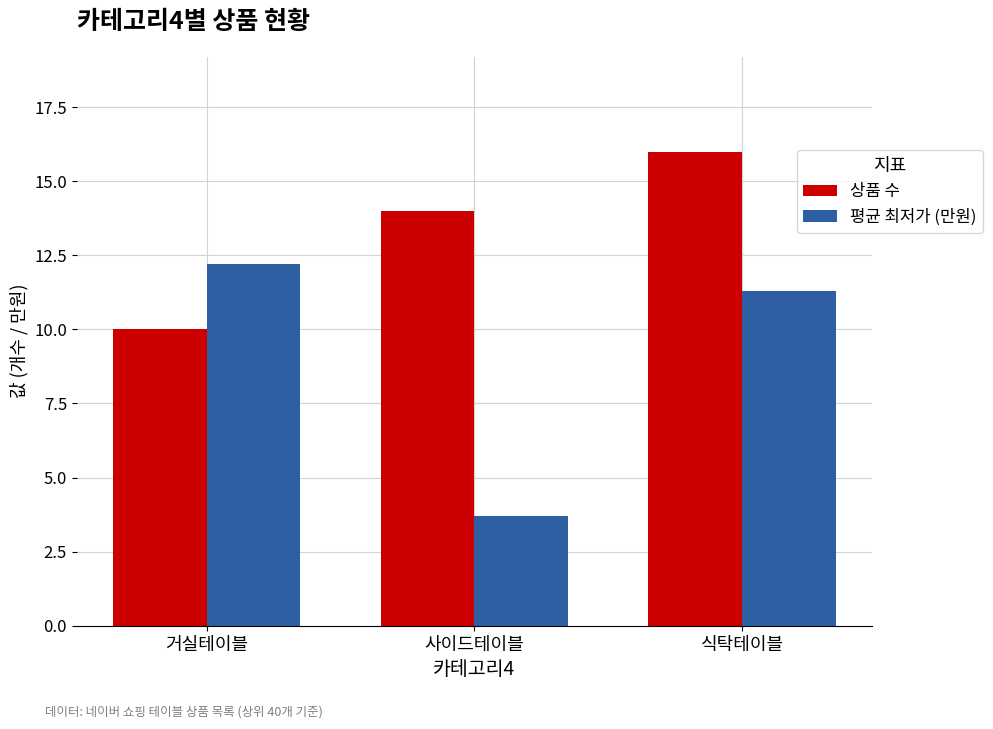

Read the 평균 최저가 (만원) value at 식탁테이블.

11.3